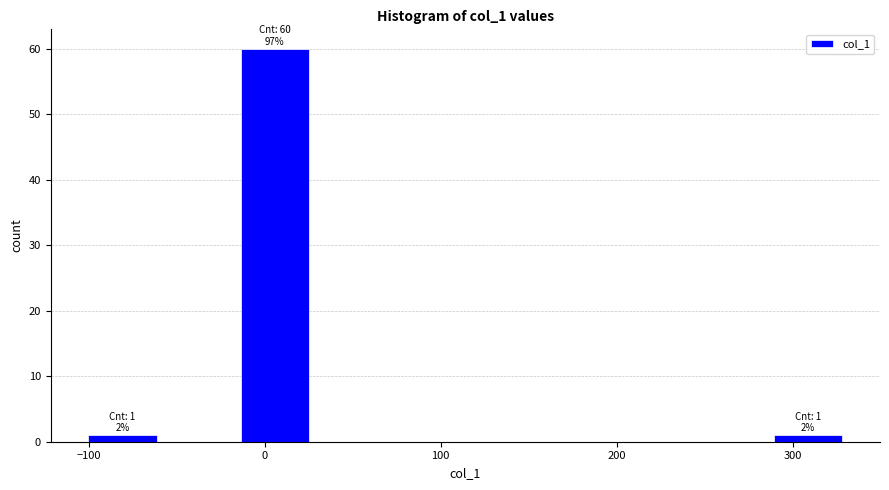

Which range on the x-axis has the tallest bar?

-20 to 30